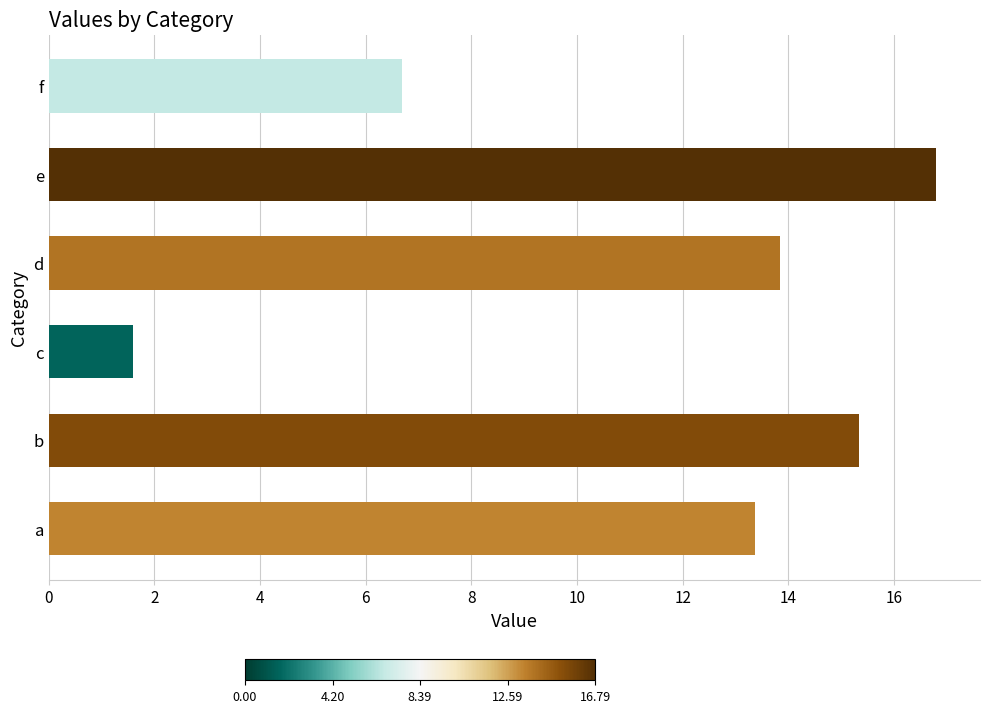

List the labels in order of value, smallest first.

c, f, a, d, b, e